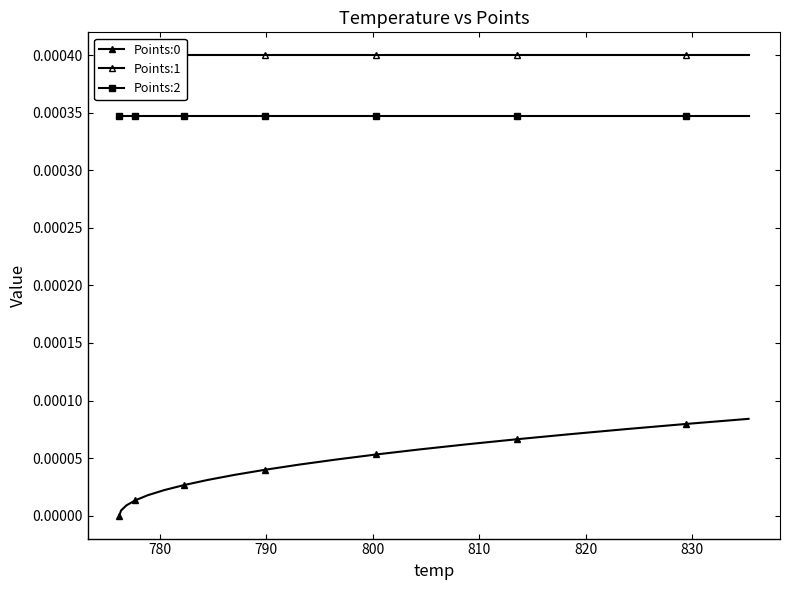

The Points:1 series shows 0.0 at 810. True or false?

False